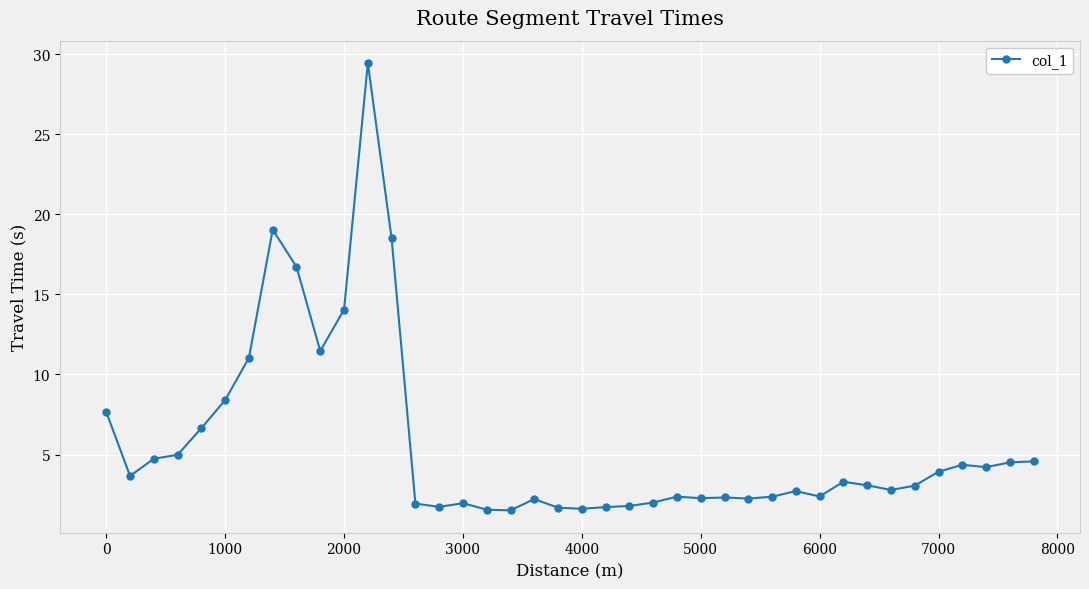

What is the value of the 3rd point from the left?

4.7